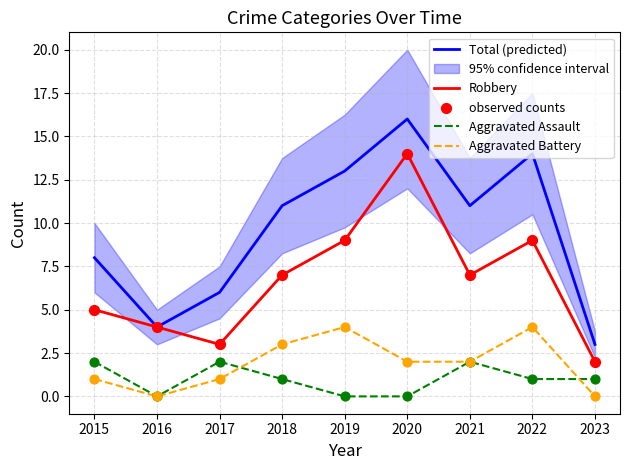

Which series has the widest spread of Y values?

Total (predicted)